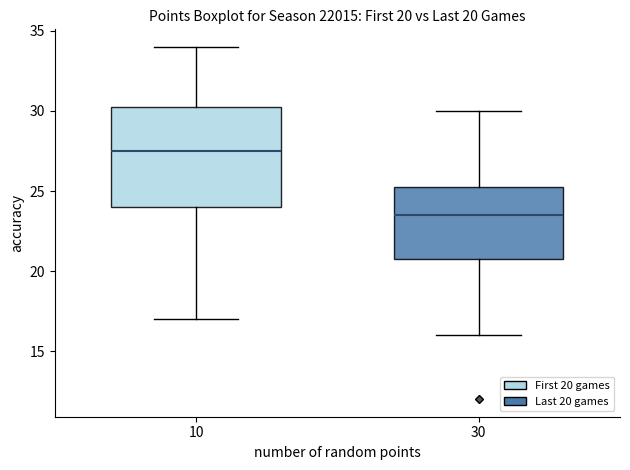

Which box is the tallest, from its lower edge to its upper edge?

10